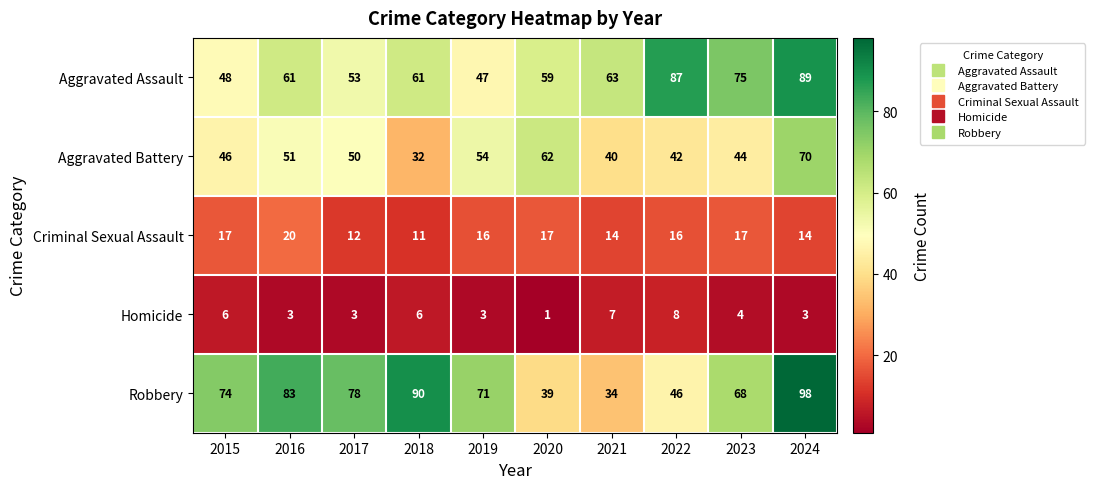

Count the Aggravated Assault values in the range 53 to 75.

6